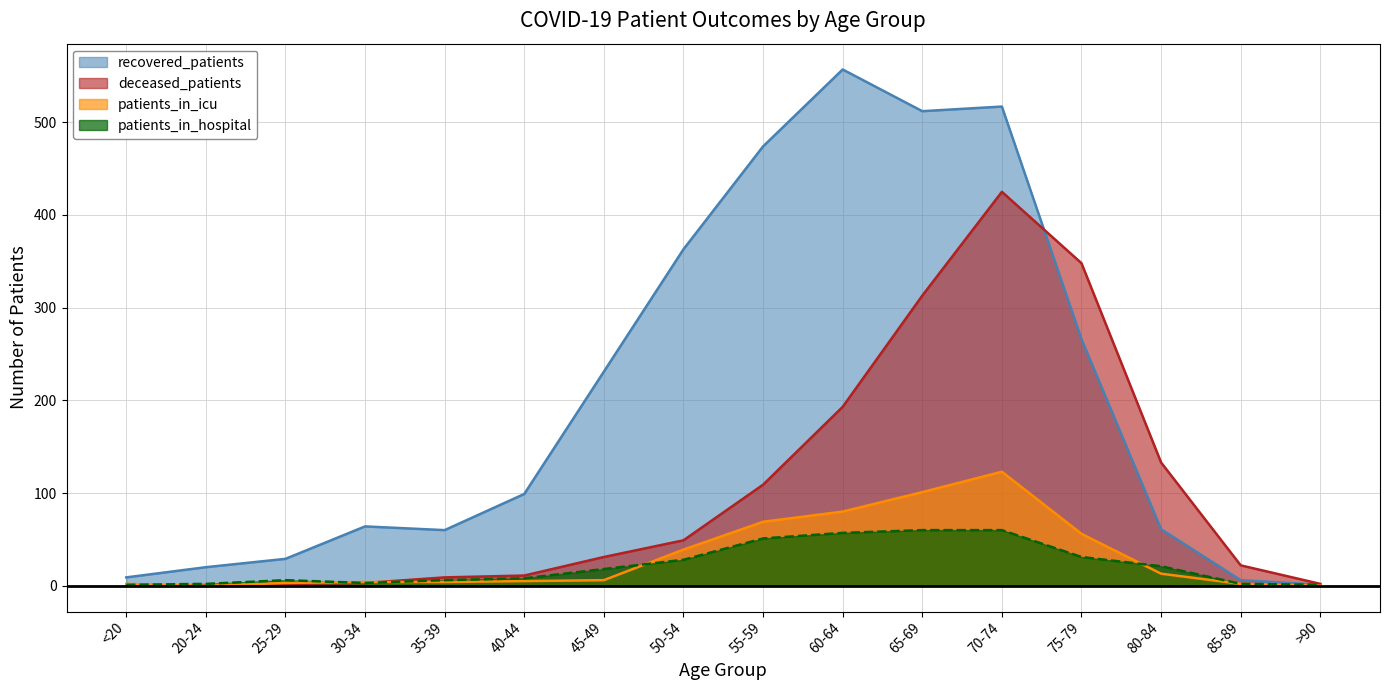

True or false: recovered_patients has a value of 1 at >90.

False